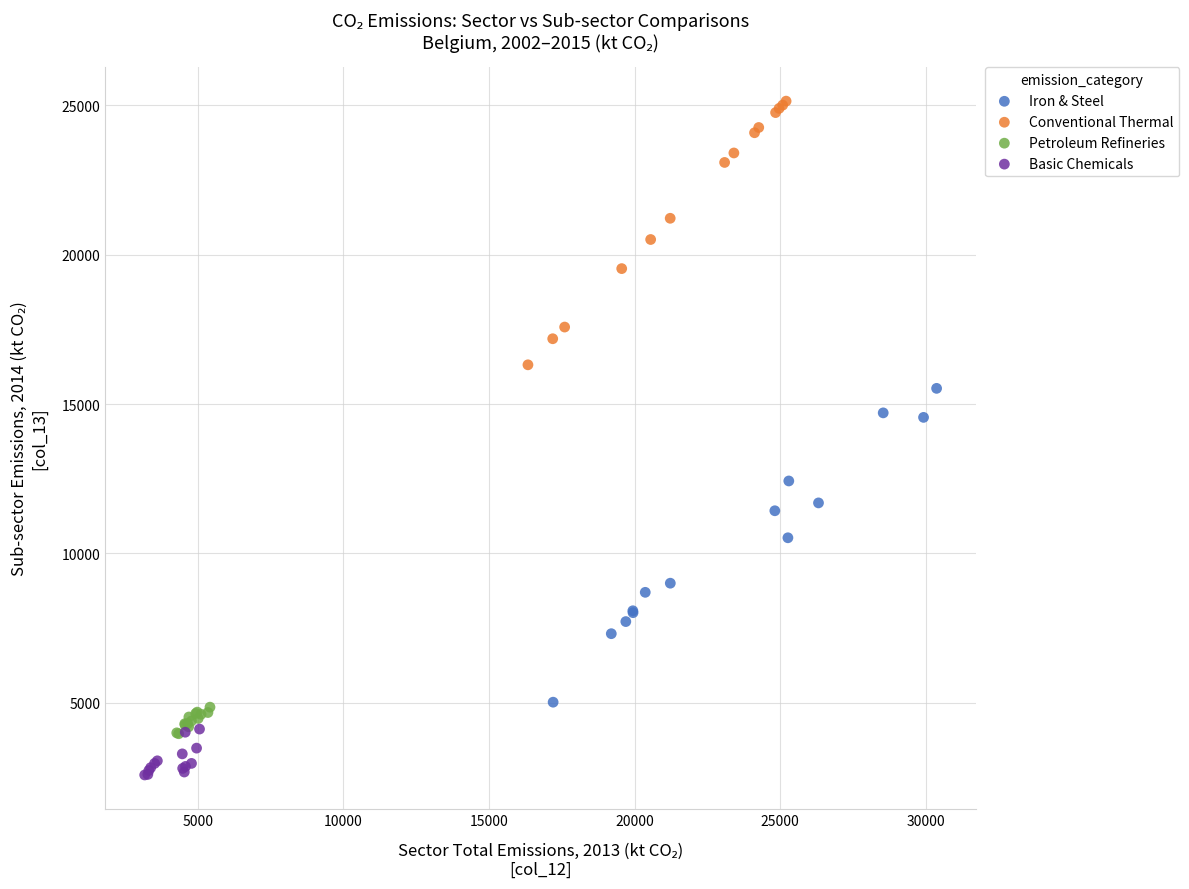

Which series reaches the minimum Y coordinate?

Basic Chemicals